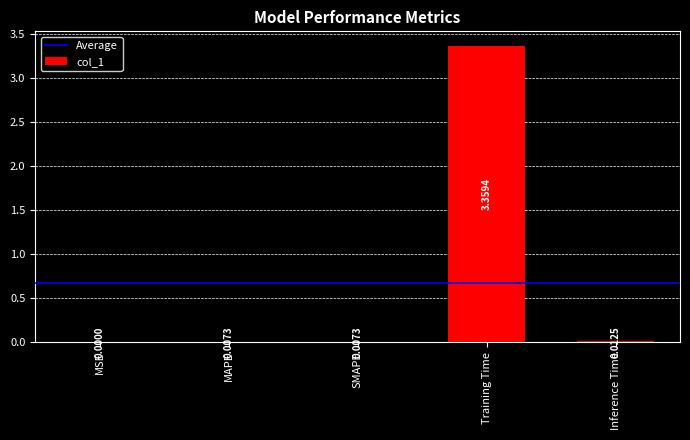

Which has a higher value, Training Time or MAPE?

Training Time